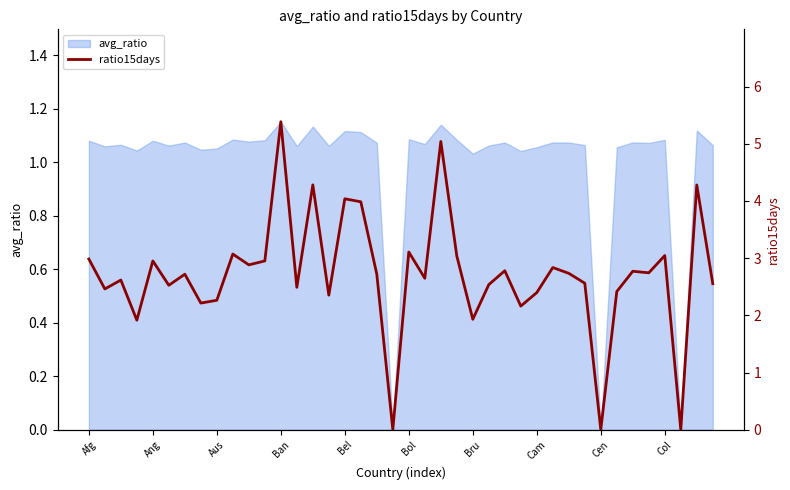

Is it true that avg_ratio equals 0.6 at Bru?

False